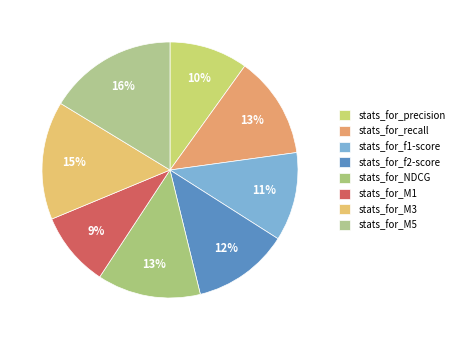

Which slice is the largest?

stats_for_M5